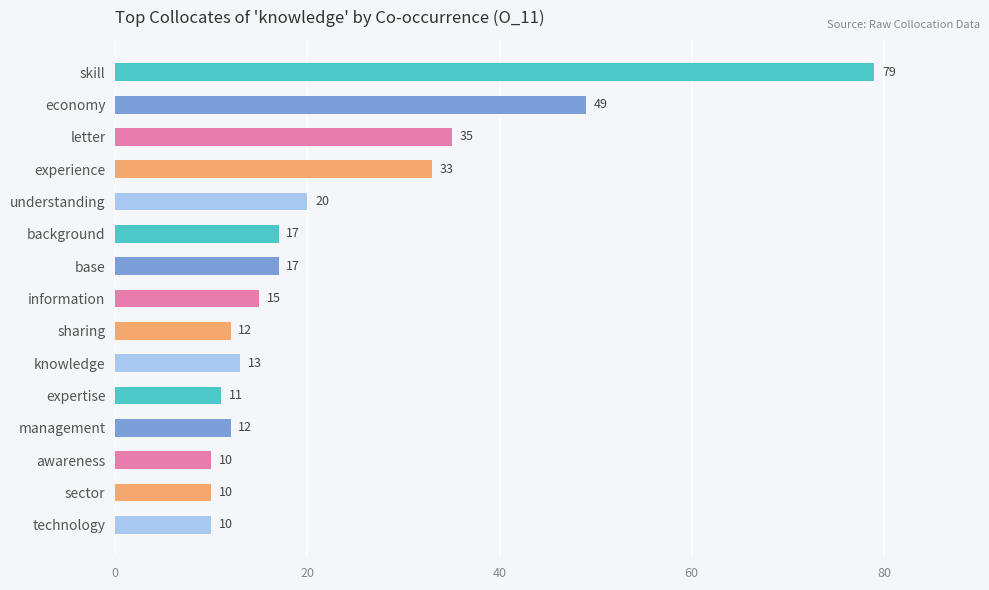

What is the label of the 15th bar from the bottom?

skill